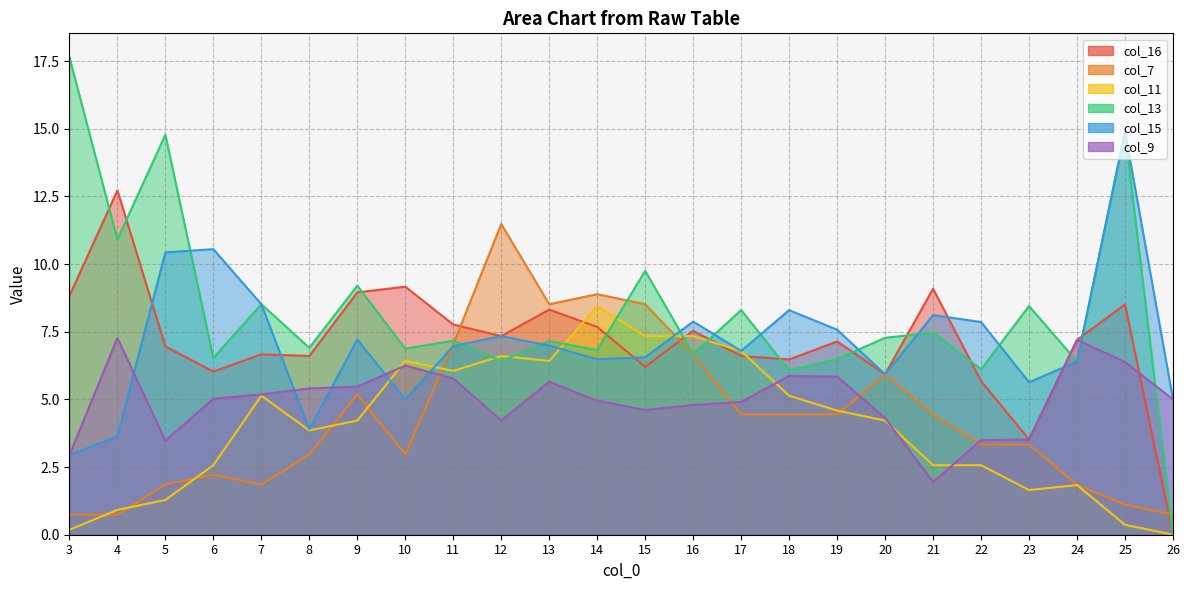

Reading left to right, what are all the values shown in this chart?

col_16: 8.8	12.7	7.0	6.0	6.7	6.6	9.0	9.2	7.8	7.3	8.3	7.7	6.2	7.5	6.6	6.5	7.1	5.9	9.1	5.7	3.5	7.2	8.5	0.0
col_7: 0.7	0.7	1.9	2.2	1.9	3.0	5.2	3.0	7.0	11.5	8.5	8.9	8.5	6.7	4.4	4.4	4.4	5.9	4.4	3.3	3.3	1.9	1.1	0.7
col_11: 0.2	0.9	1.3	2.6	5.1	3.9	4.2	6.4	6.1	6.6	6.4	8.4	7.3	7.3	6.8	5.1	4.6	4.2	2.6	2.6	1.7	1.8	0.4	0.0
col_13: 17.6	10.9	14.8	6.5	8.5	6.9	9.2	6.9	7.2	6.4	7.2	6.8	9.8	6.7	8.3	6.1	6.5	7.3	7.5	6.1	8.5	6.4	14.9	0.0
col_15: 2.9	3.6	10.4	10.6	8.5	3.9	7.2	5.0	7.0	7.3	7.0	6.5	6.6	7.9	6.8	8.3	7.6	5.9	8.1	7.9	5.6	6.4	14.9	5.0
col_9: 2.9	7.3	3.5	5.0	5.2	5.4	5.5	6.2	5.8	4.2	5.7	4.9	4.6	4.8	4.9	5.9	5.8	4.3	1.9	3.5	3.5	7.2	6.4	5.0